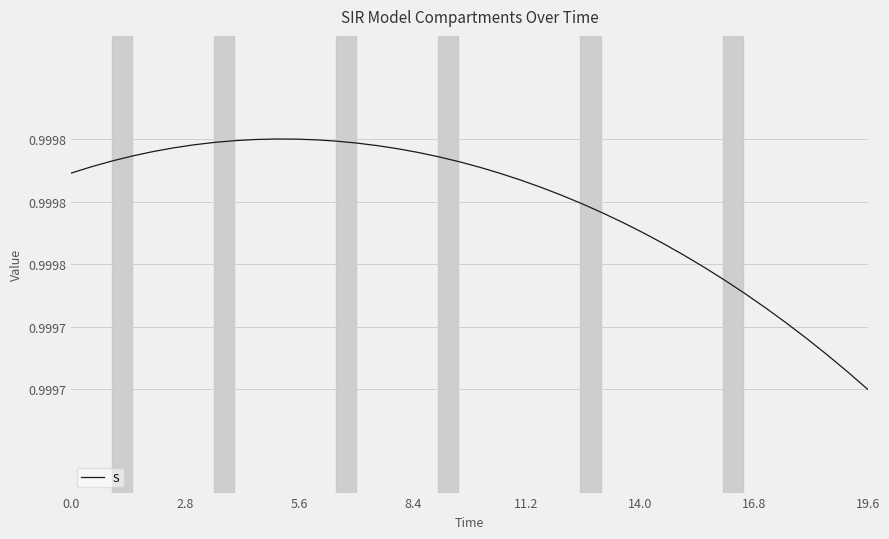

What is the greatest value displayed?

1.0